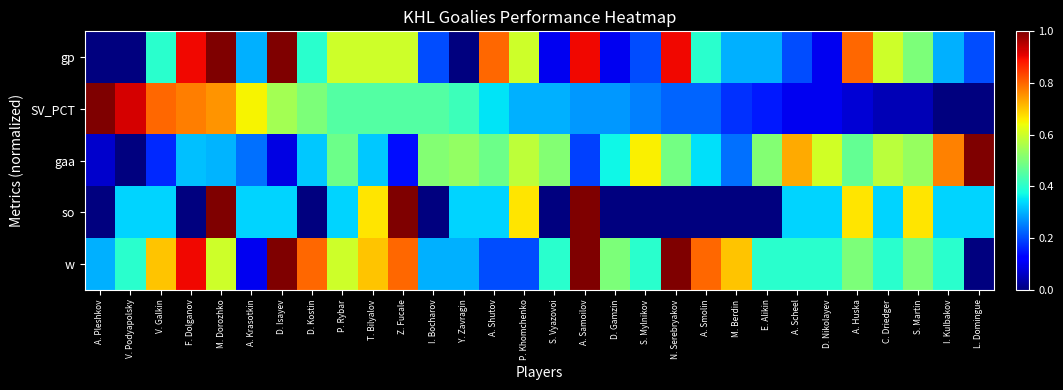

Which has a higher value, A. Krasotkin or S. Martin?

S. Martin